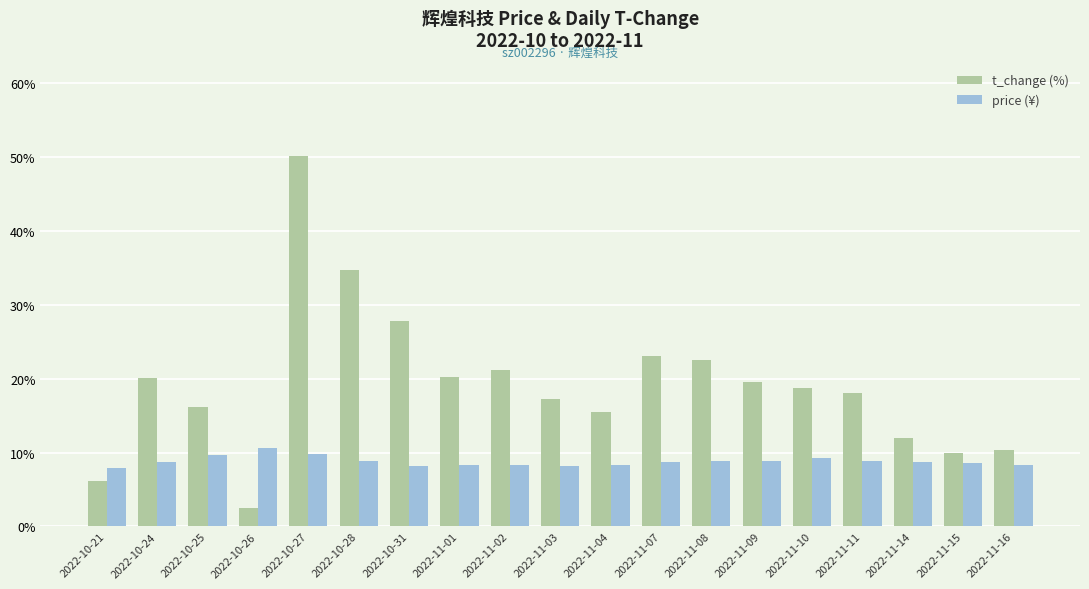

What is the sum of all t_change (%) values?

365.6